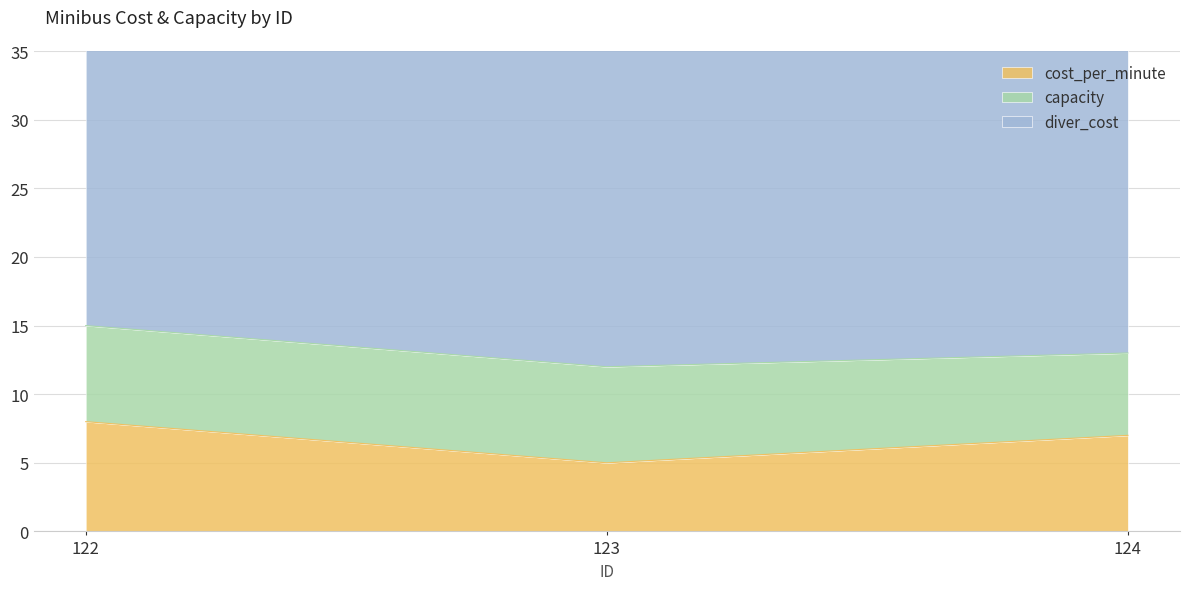

Is it true that cost_per_minute equals 8 at 122?

True